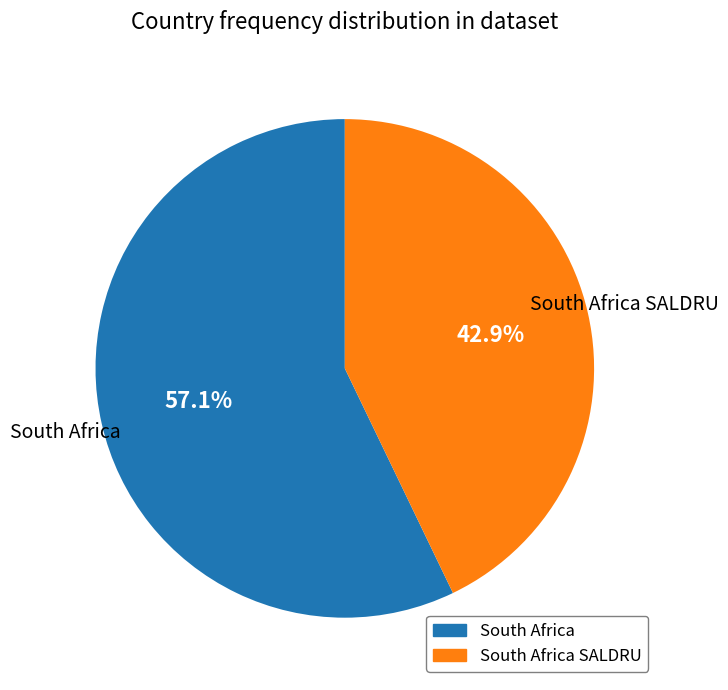

Is there a majority slice in this chart?

Yes